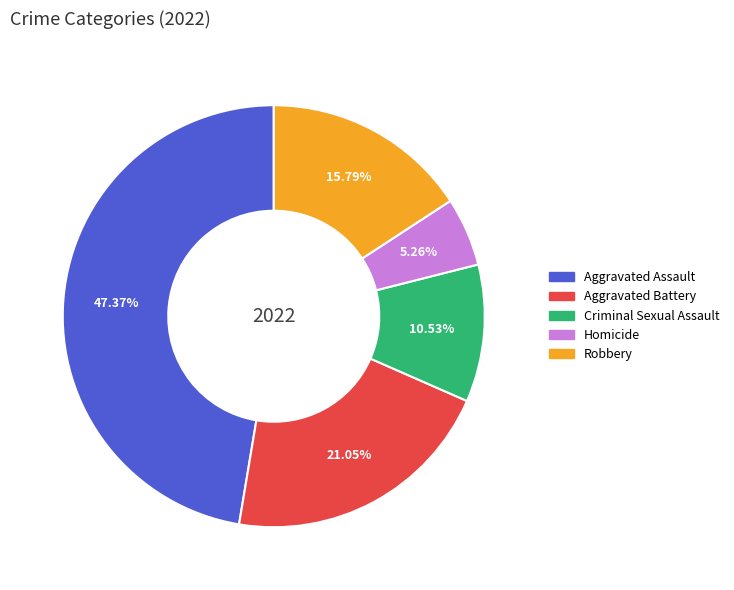

Which slice is the largest?

Aggravated Assault